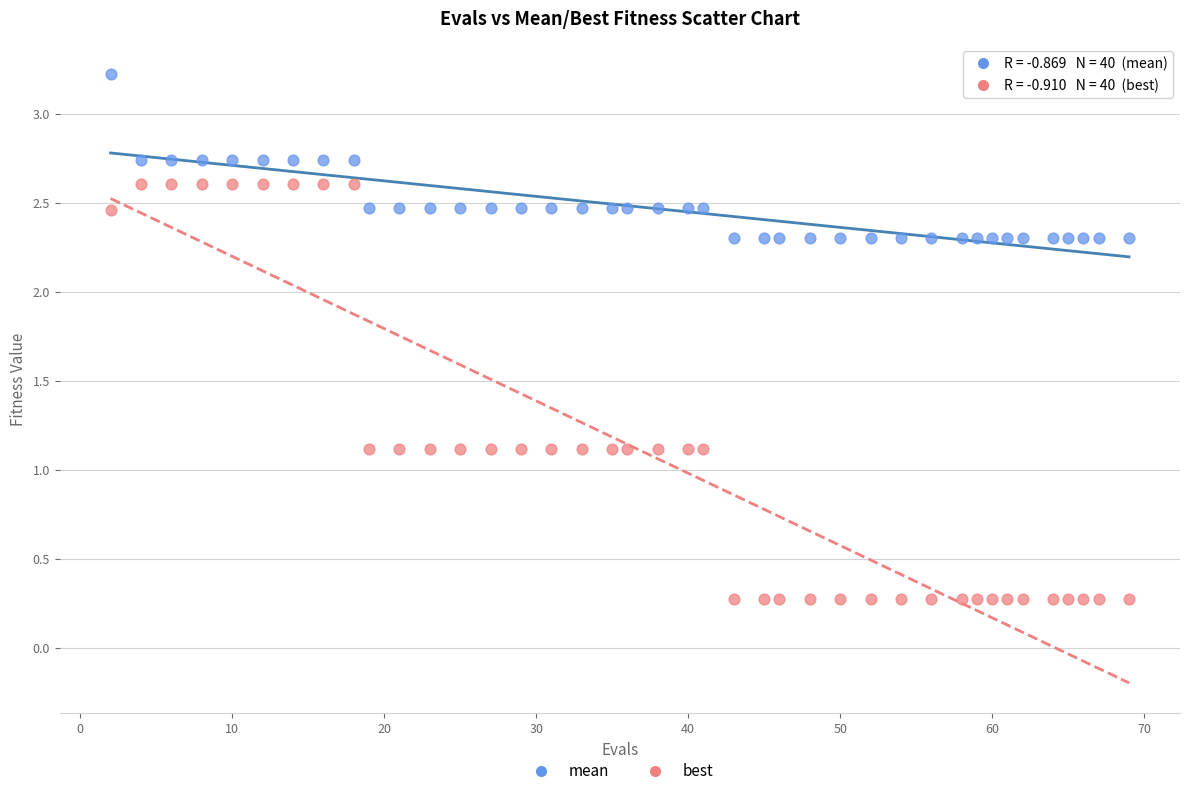

What is the X range (max minus min) for the scatter plot?

67.0